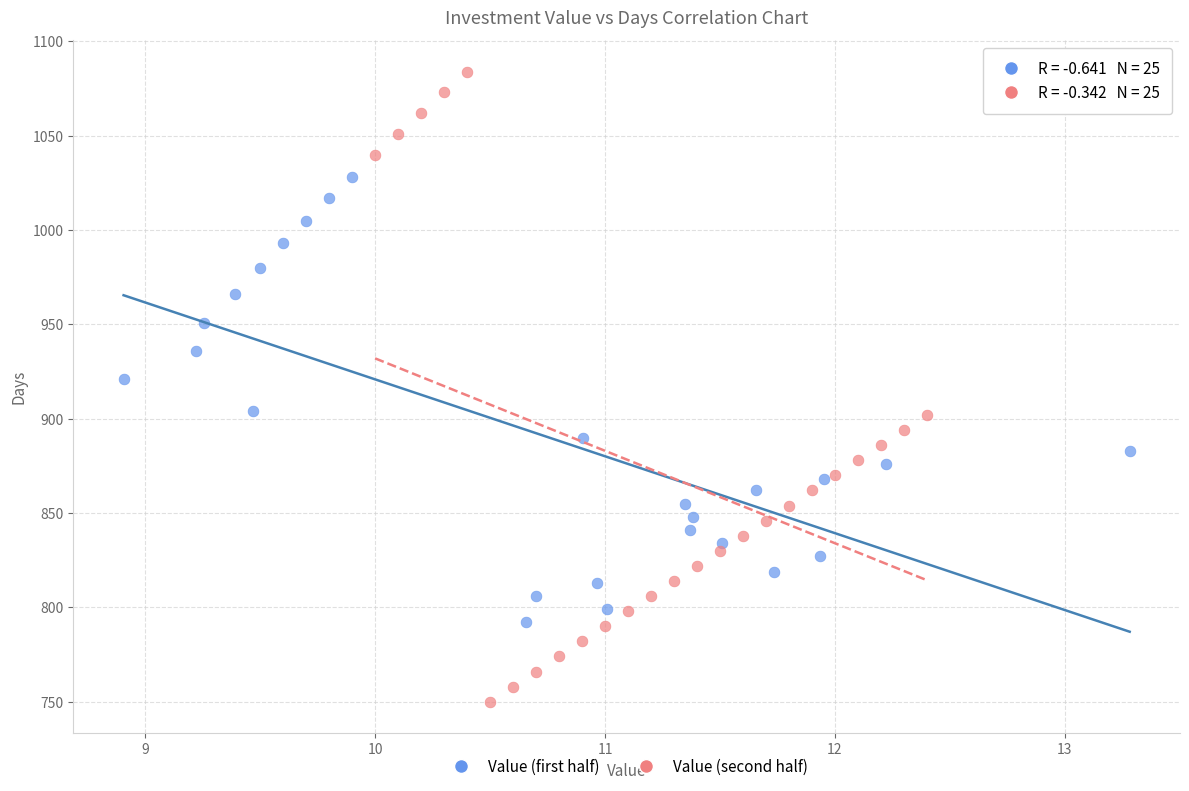

Which series has the largest Y range (max minus min)?

Value (second half)